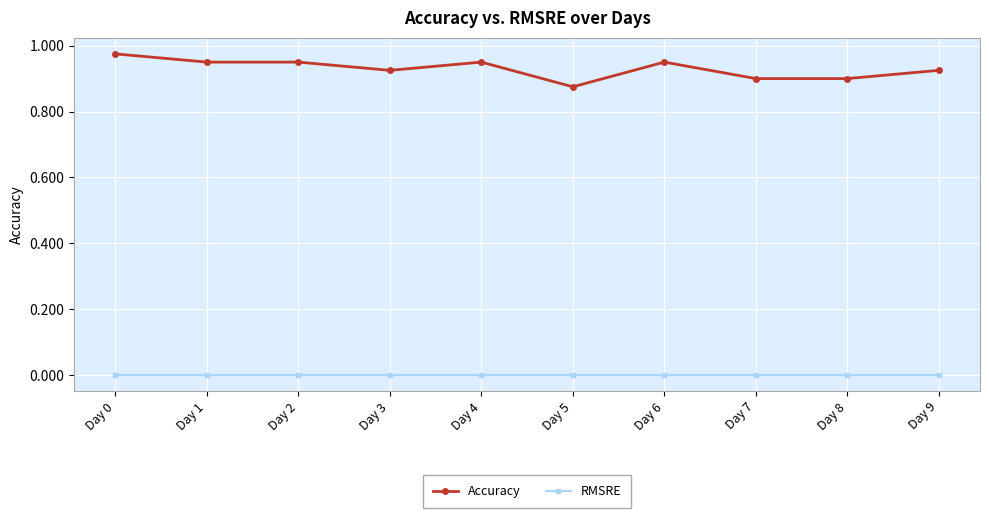

What are all the series names shown in the legend?

Accuracy, RMSRE